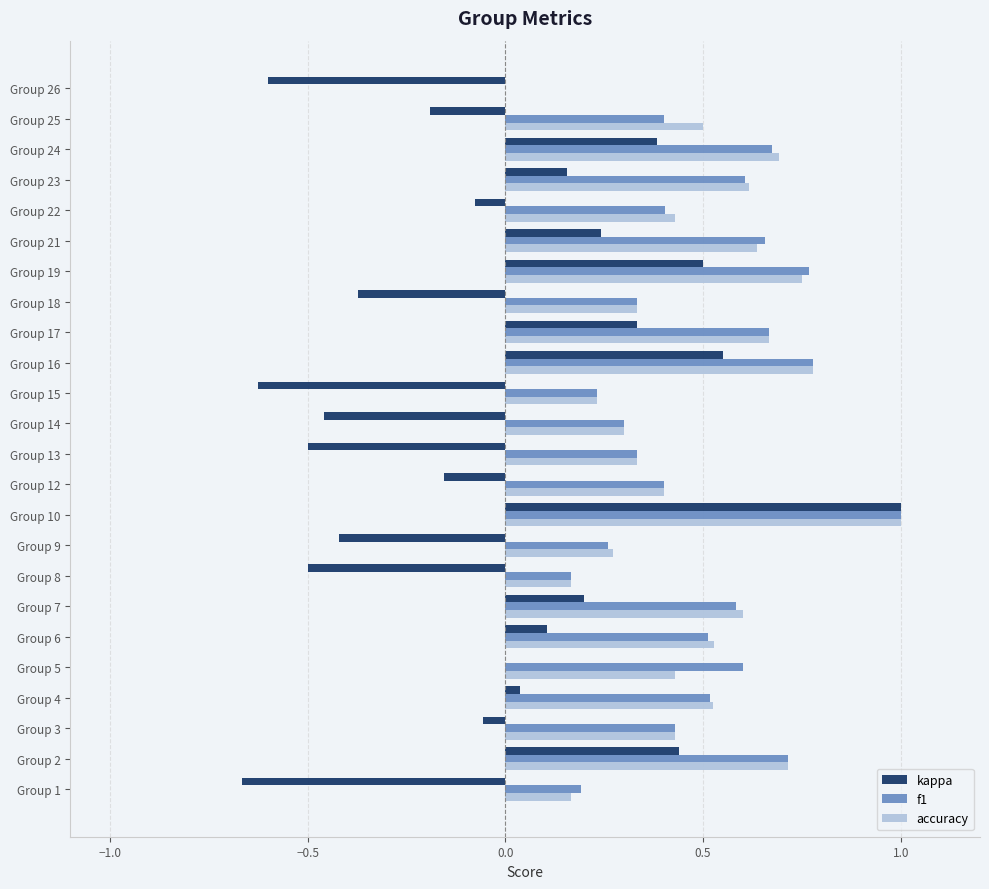

At which category is the sum across all series the highest?

Group 10